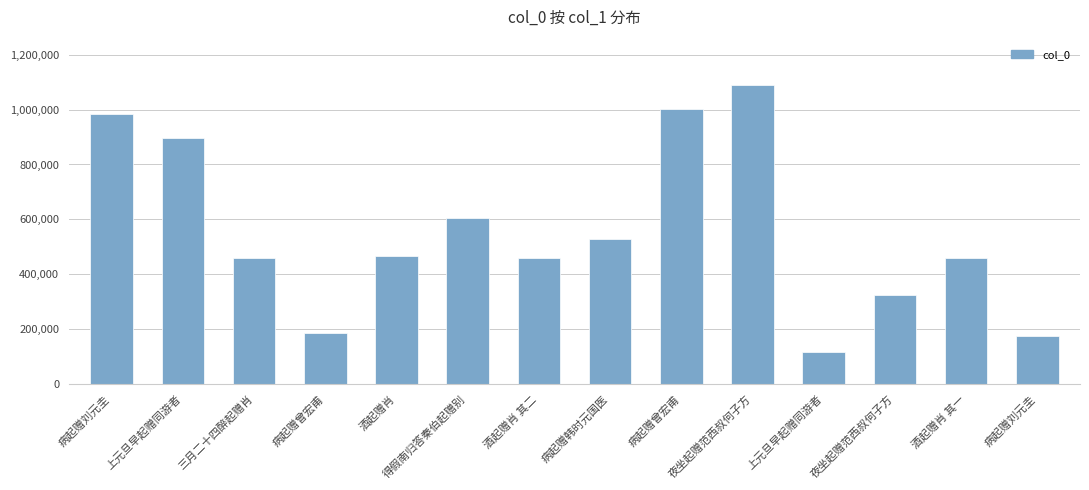

What is the ratio of the value at 夜坐起赠范西叔何子方 to the value at 病起赠曾宏甫?

5.9